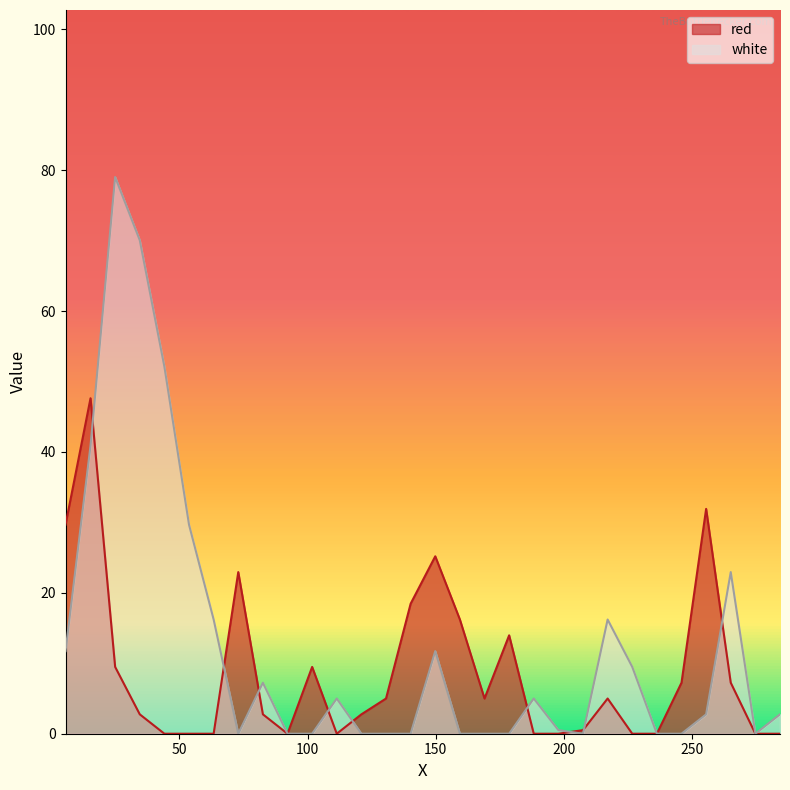

How many times do white and red cross each other?

9